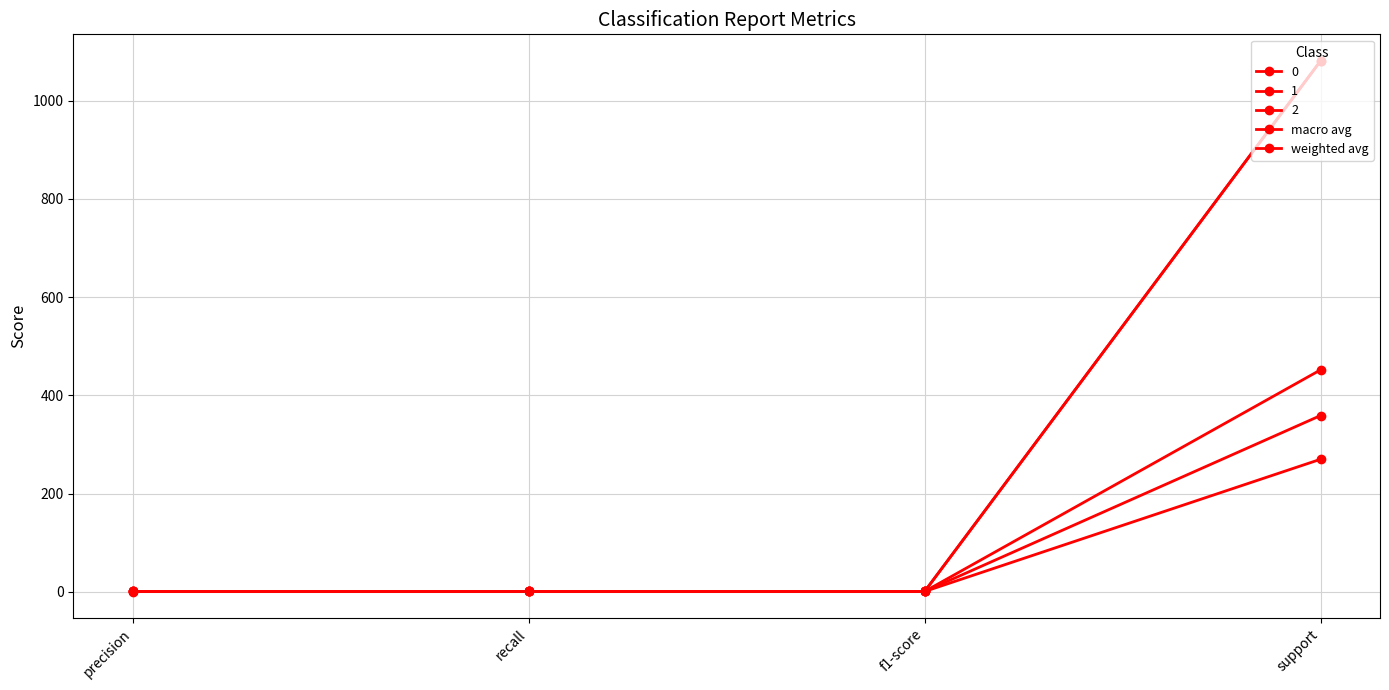

The weighted avg series shows 0.2 at f1-score. True or false?

False